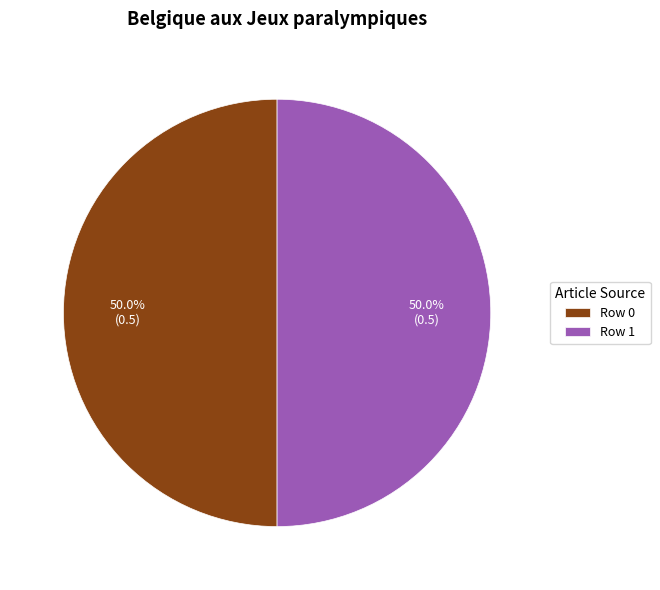

Is the sum of Row 1 and Row 0 greater than half?

Yes